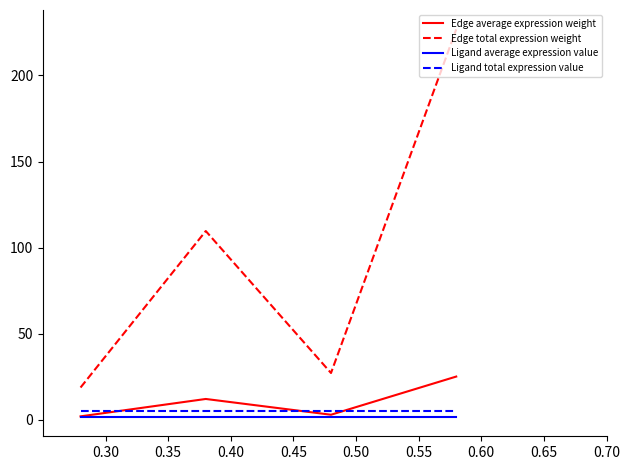

What is the lowest value of the Ligand total expression value series?

5.3